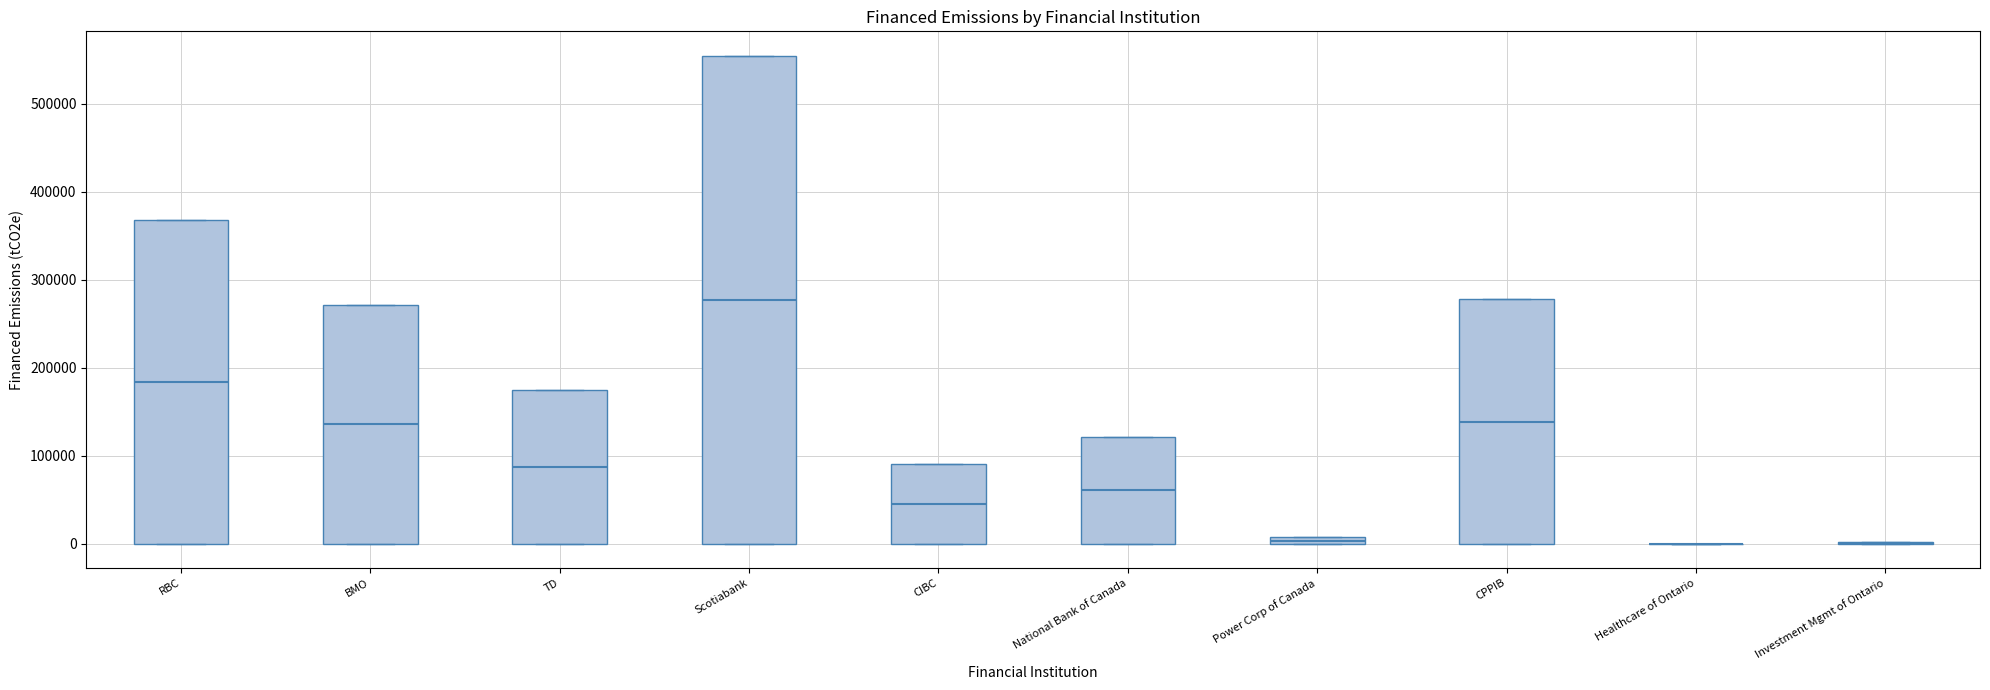

Which box is the tallest, from its lower edge to its upper edge?

Scotiabank